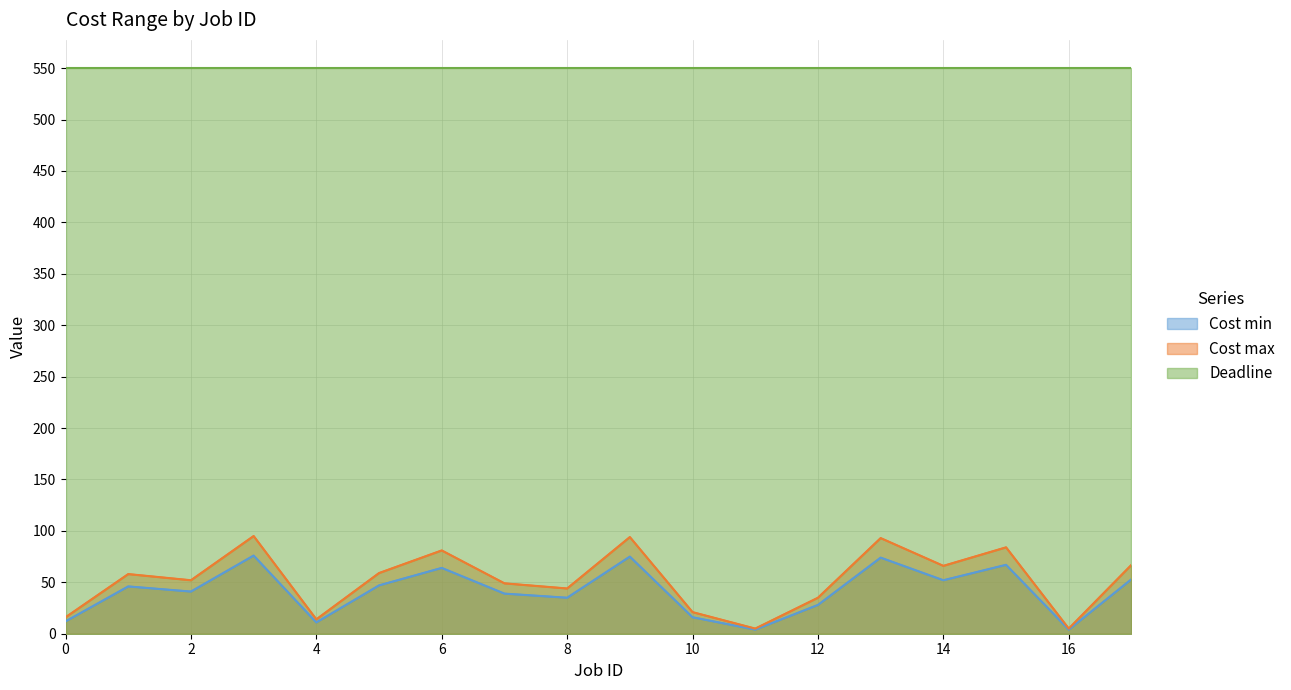

At 6, list the series in order from largest to smallest.

Deadline, Cost max, Cost min